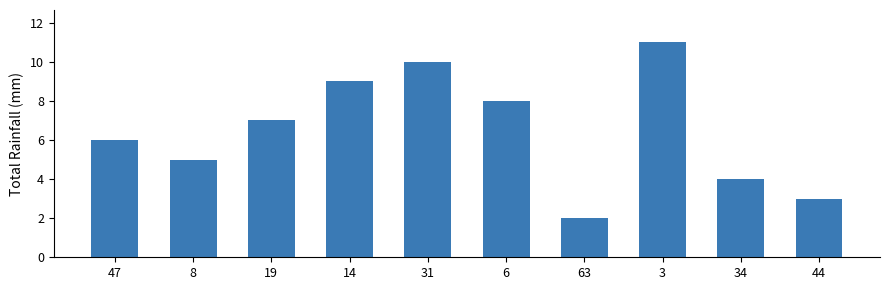

What is the change in value from 34 to 44?

-1.0